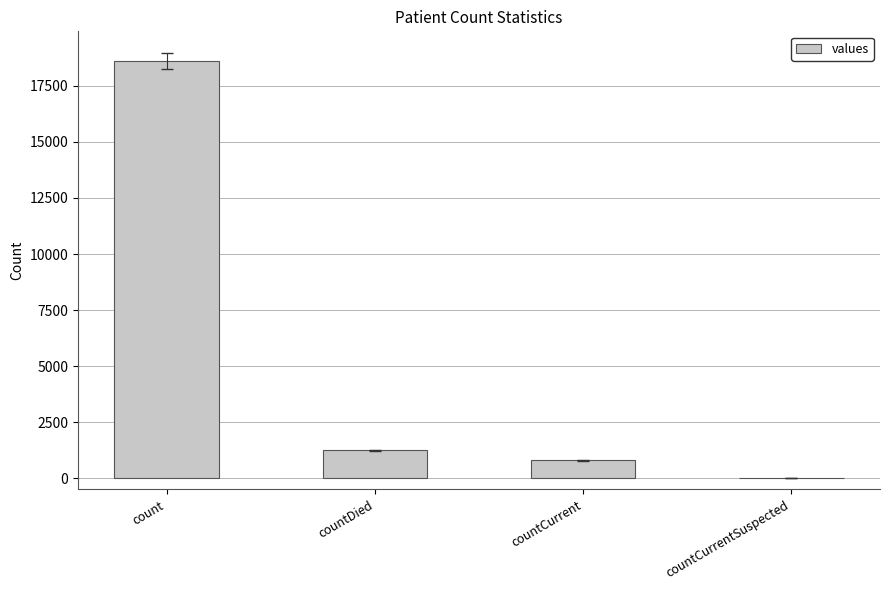

What is the sum of the values at countCurrent and countDied?

2039